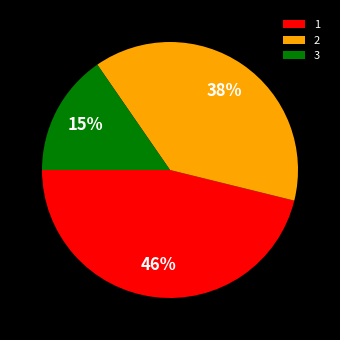

How many segments does this pie chart have?

3